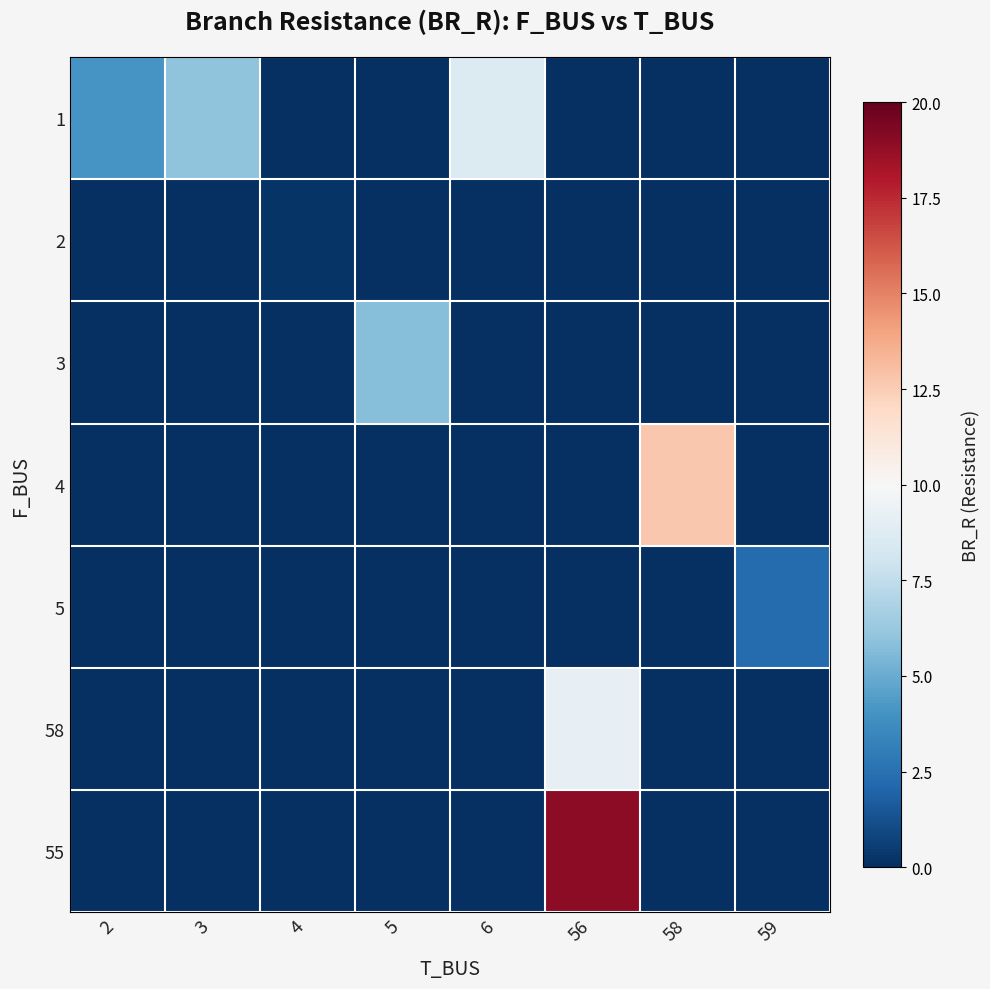

Reading left to right, list all the values displayed in this chart.

1: 2=4.1	3=6.0	4=-1.0	5=-1.0	6=8.6	56=-1.0	58=-1.0	59=-1.0
2: 2=-1.0	3=-1.0	4=0.2	5=-1.0	6=-1.0	56=-1.0	58=-1.0	59=-1.0
3: 2=-1.0	3=-1.0	4=-1.0	5=5.8	6=-1.0	56=-1.0	58=-1.0	59=-1.0
4: 2=-1.0	3=-1.0	4=-1.0	5=-1.0	6=-1.0	56=-1.0	58=12.7	59=-1.0
5: 2=-1.0	3=-1.0	4=-1.0	5=-1.0	6=-1.0	56=-1.0	58=-1.0	59=2.3
58: 2=-1.0	3=-1.0	4=-1.0	5=-1.0	6=-1.0	56=9.2	58=-1.0	59=-1.0
55: 2=-1.0	3=-1.0	4=-1.0	5=-1.0	6=-1.0	56=18.9	58=-1.0	59=-1.0